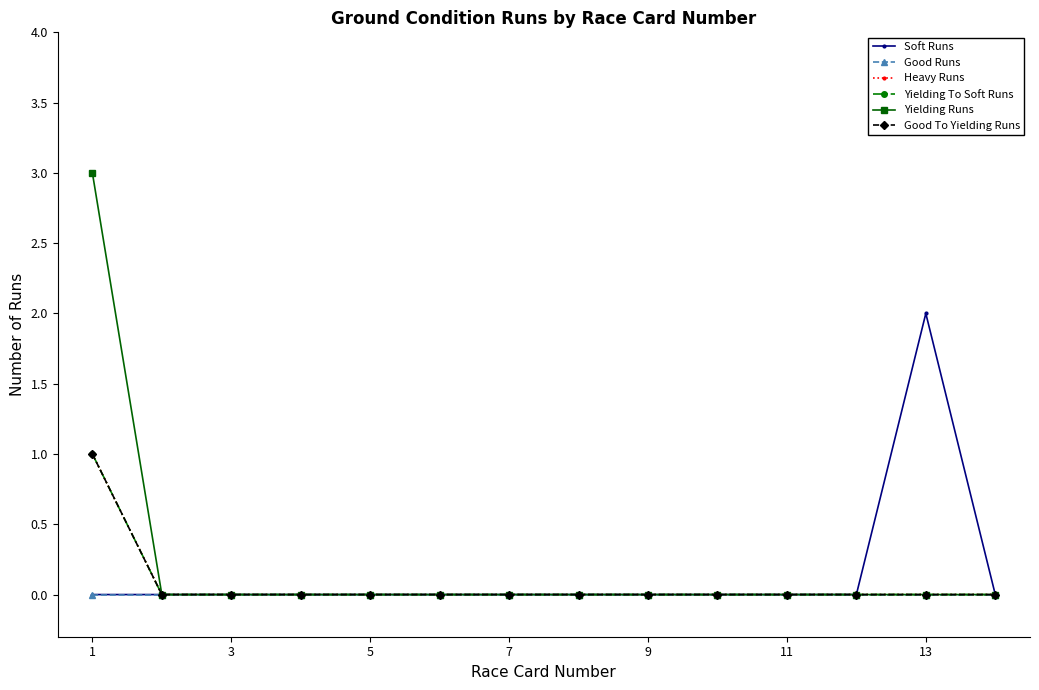

Does the chart have visible grid lines?

No